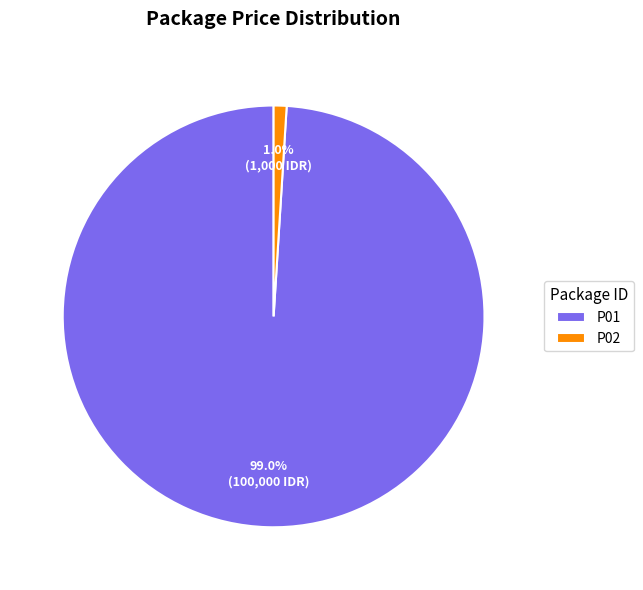

What is the largest slice in the pie chart?

P01